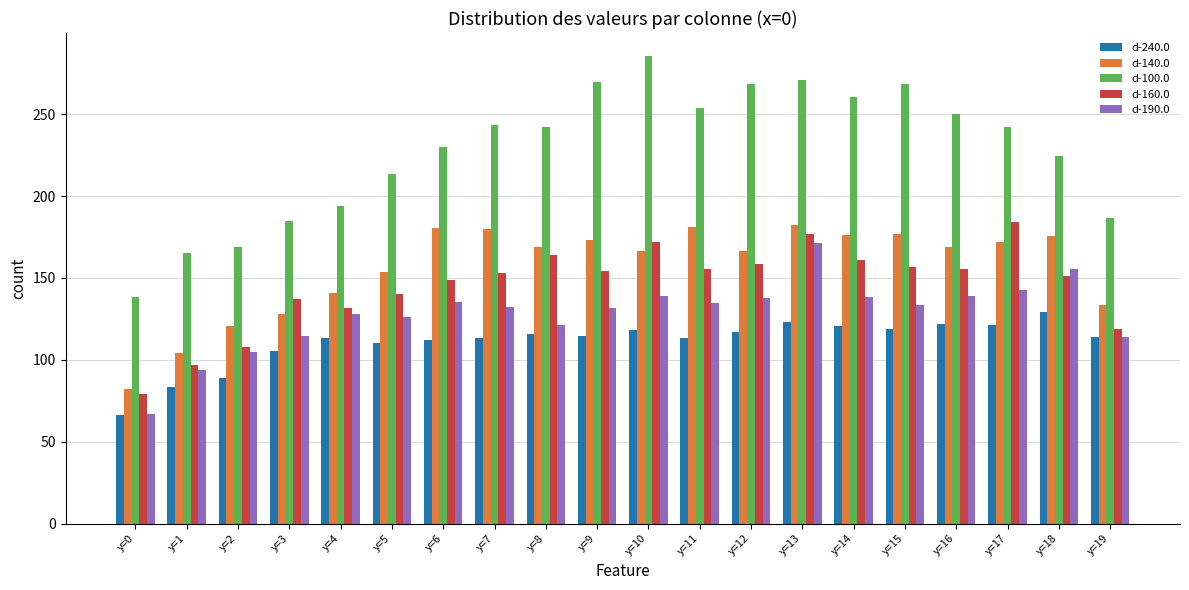

Which series has the largest total across all categories?

d-100.0